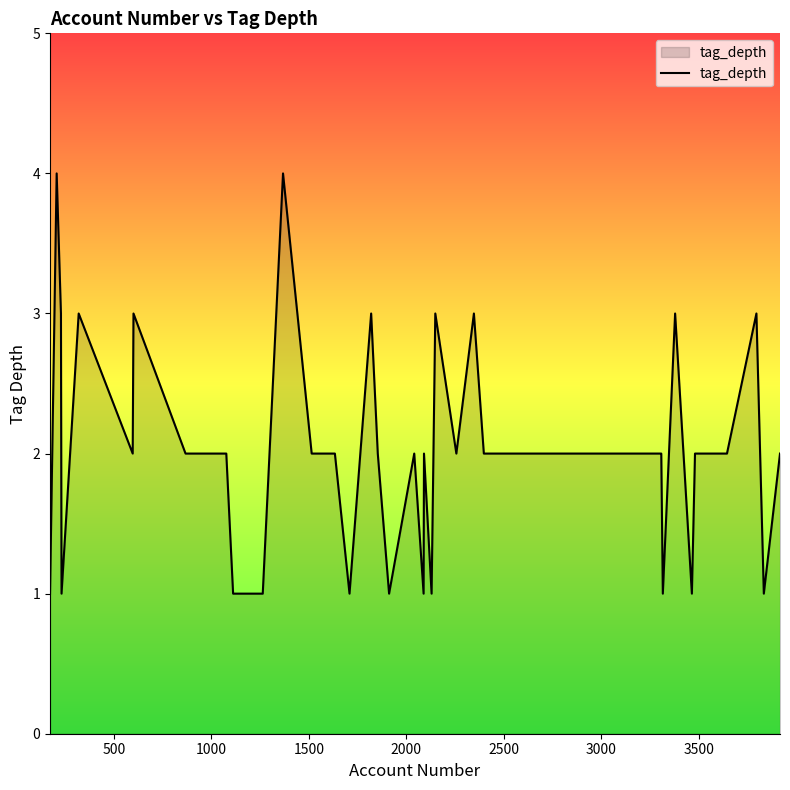

Does the chart have visible grid lines?

No